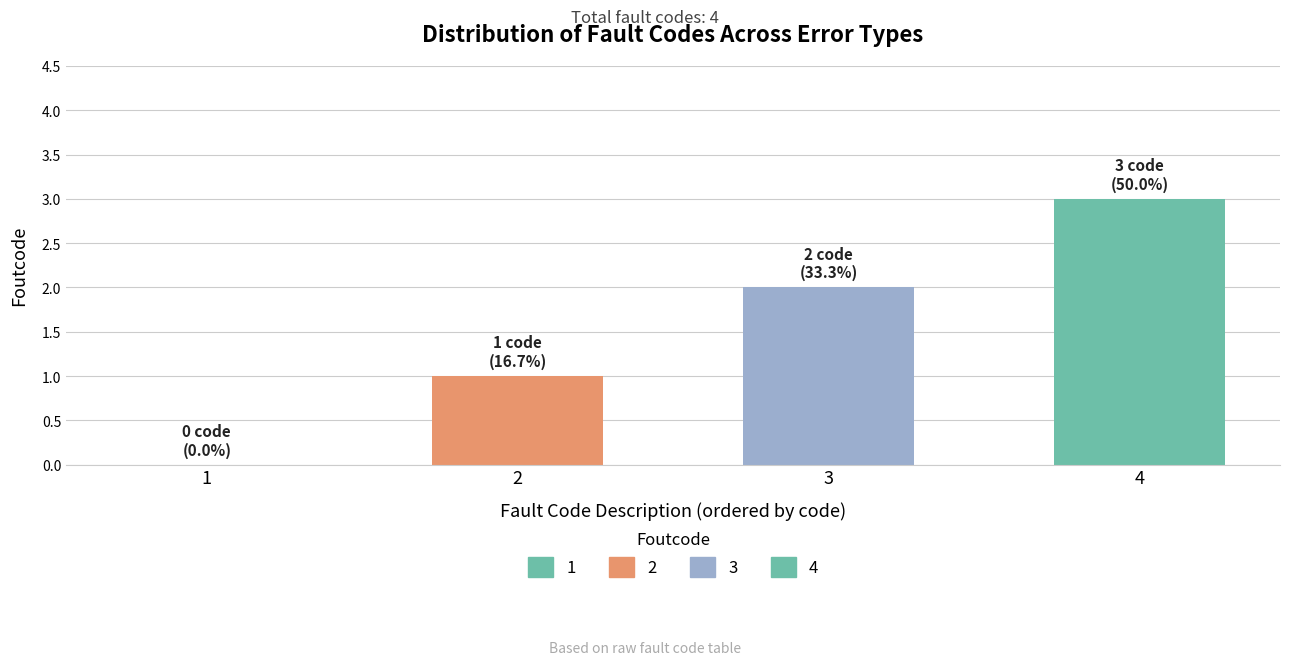

What is the ratio of the value at 3 to the value at 2?

2.0